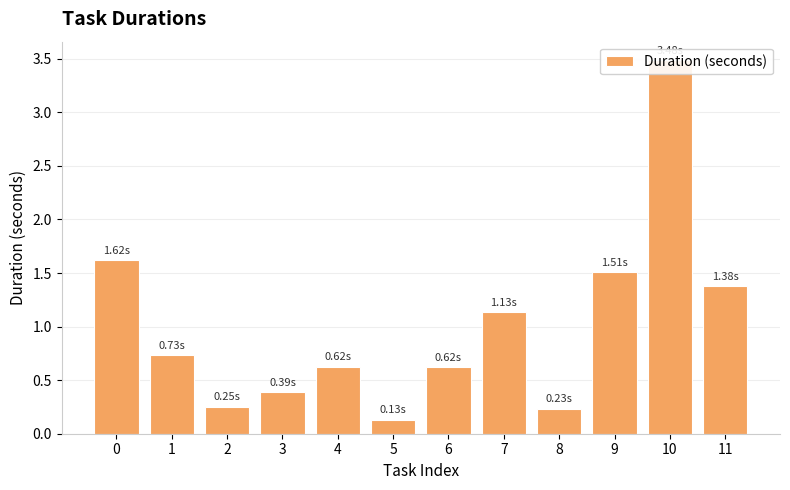

Rank the categories by value from highest to lowest.

10, 0, 9, 11, 7, 1, 4, 6, 3, 2, 8, 5